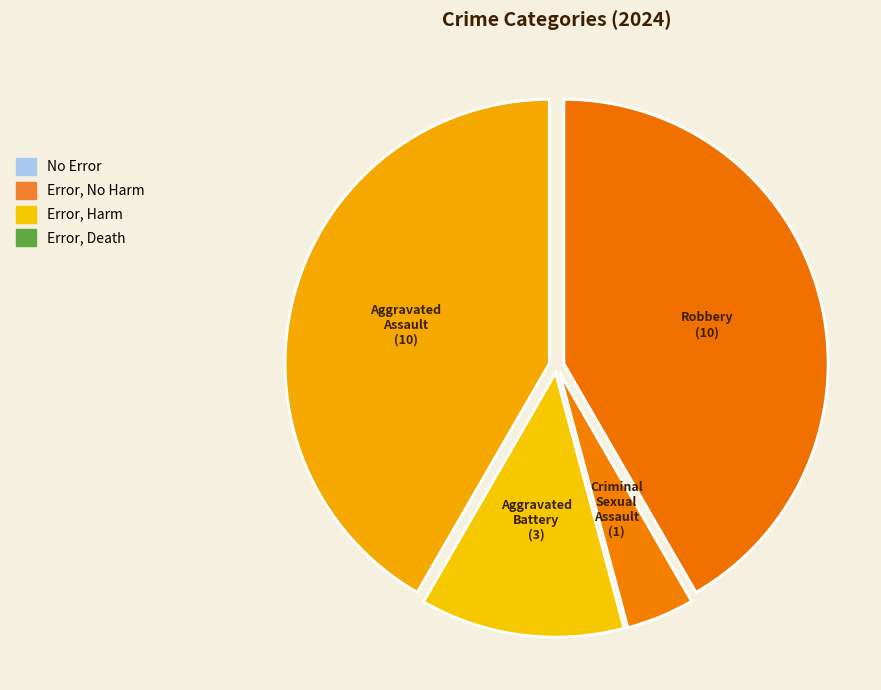

Does any single category account for the majority?

No